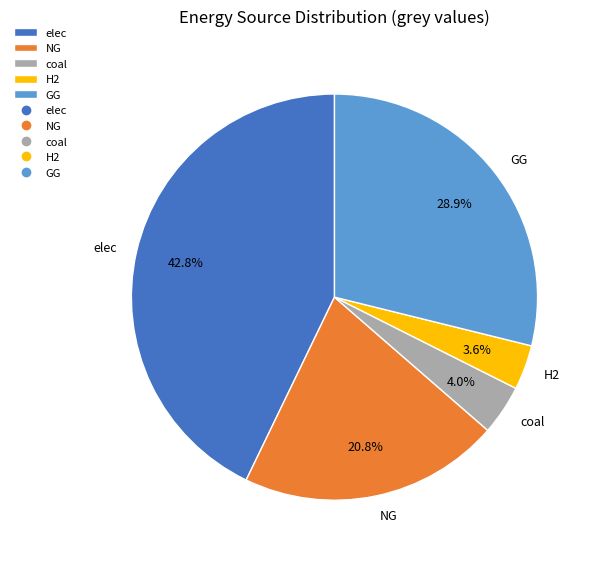

Which category has the biggest portion of the pie?

elec